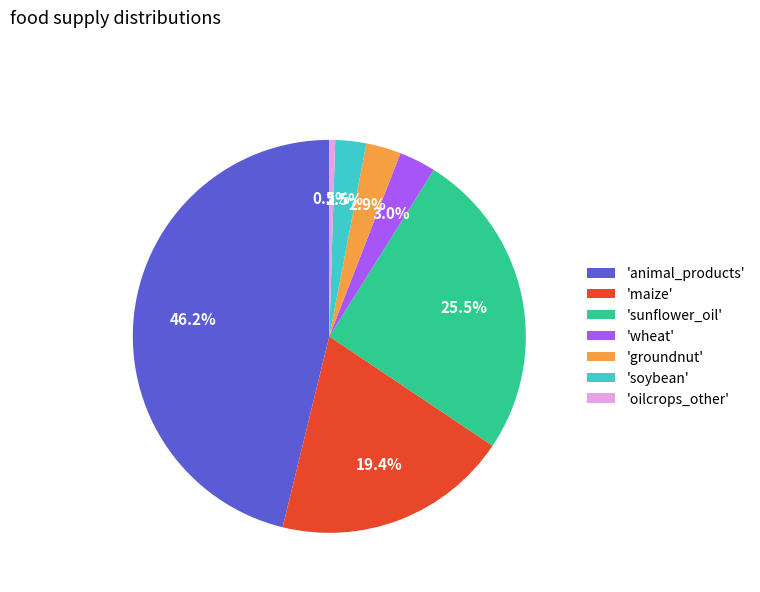

Is there any slice that represents more than half of the pie?

No